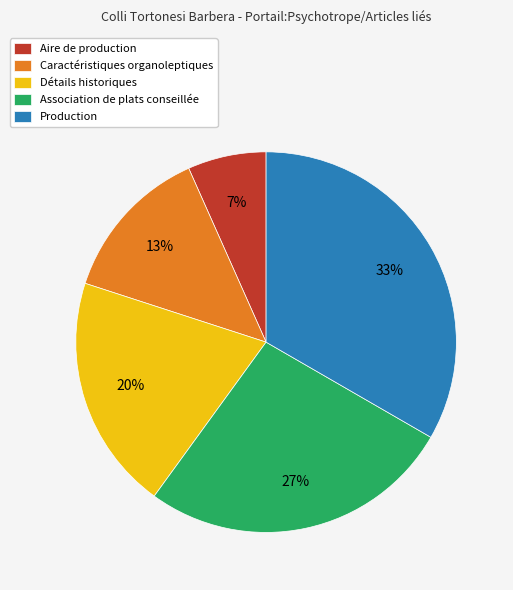

Which category has the biggest portion of the pie?

Production